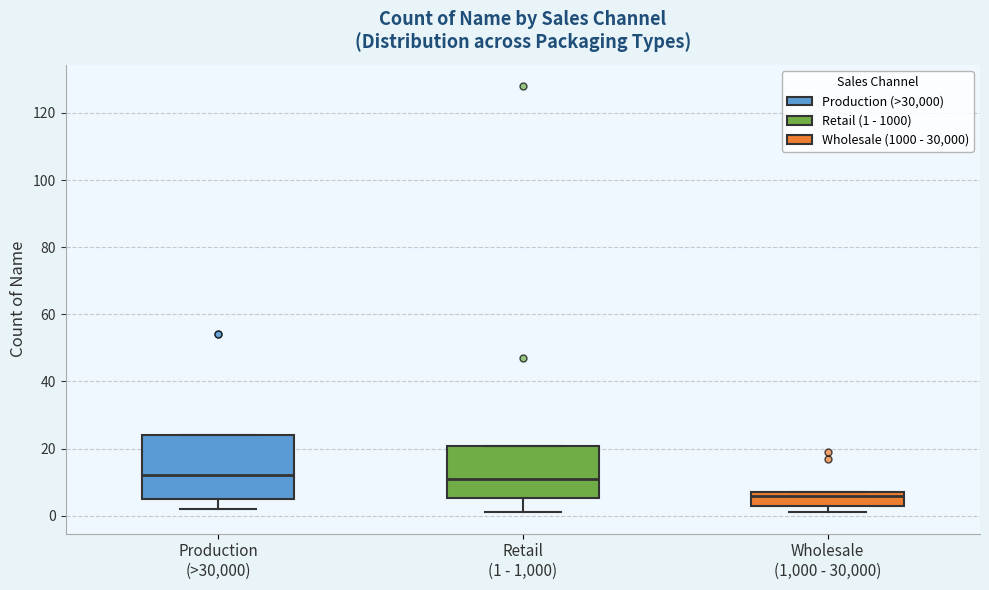

Where does the median line of the box for Retail (1 - 1,000) sit on the y-axis? The values are not printed on the chart, so give them approximately, as read against the axis.

12